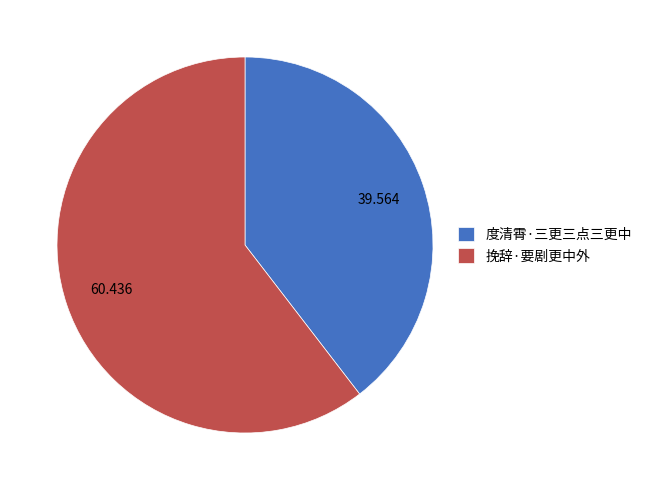

How many slices are in this pie chart?

2